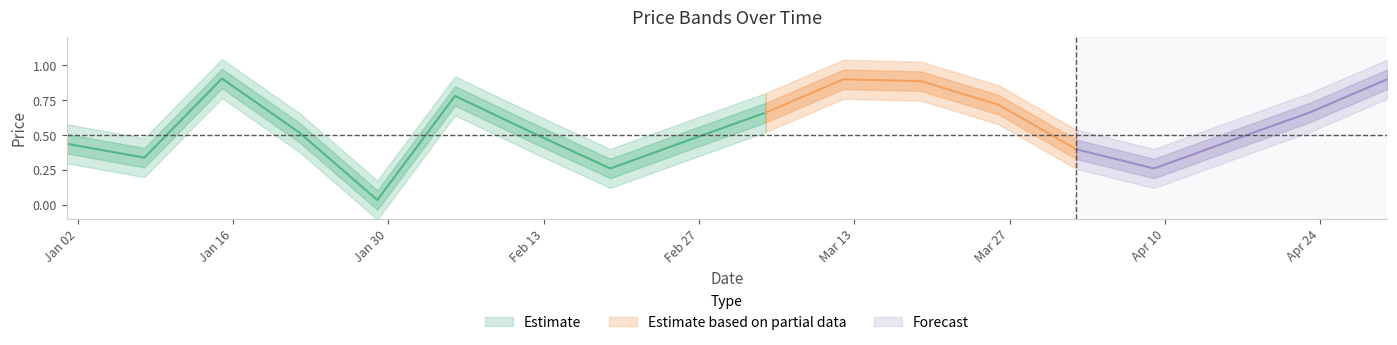

What position from the left is 16?

17